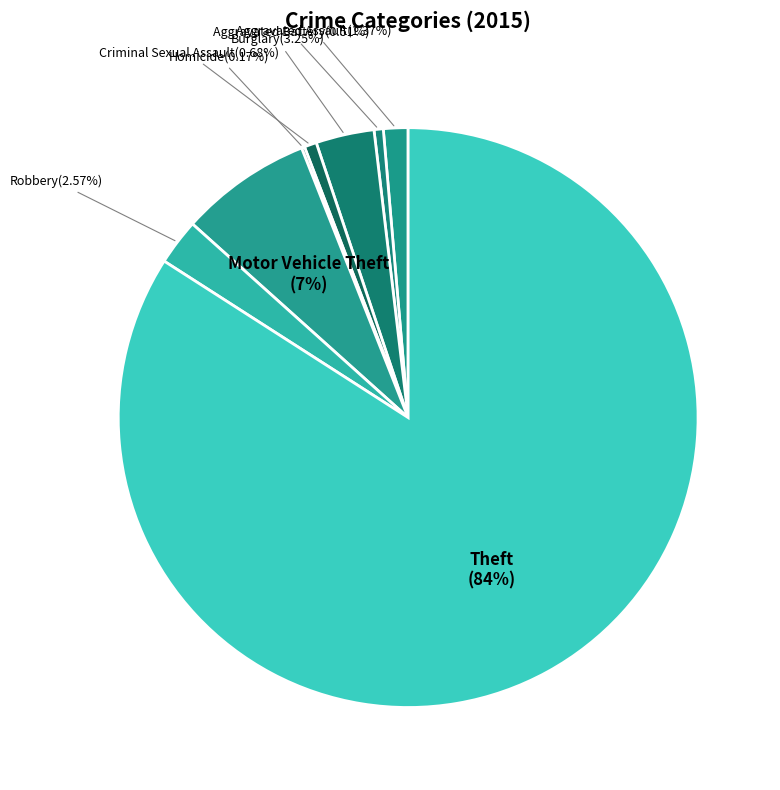

Is there any slice that represents more than half of the pie?

Yes